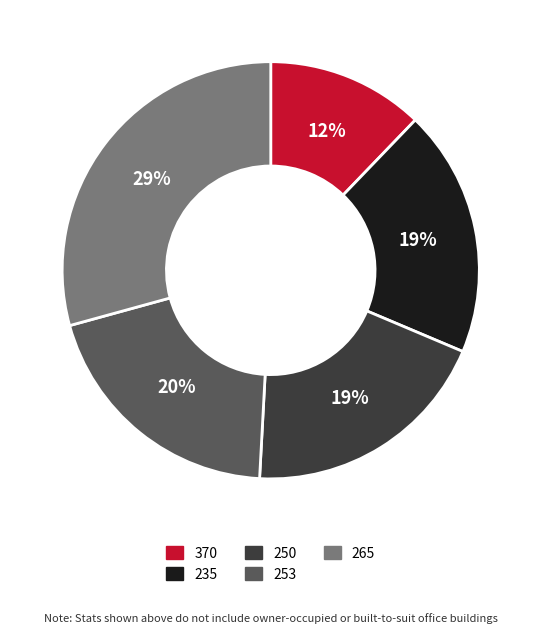

Is there any slice that represents more than half of the pie?

No